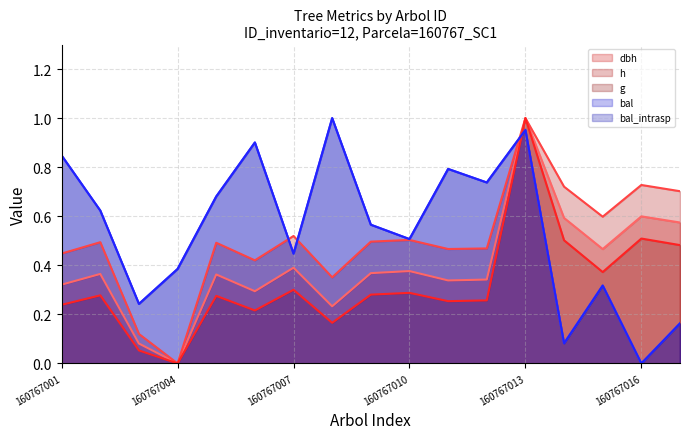

At which label is bal_intrasp_line closest to 0?

160767016